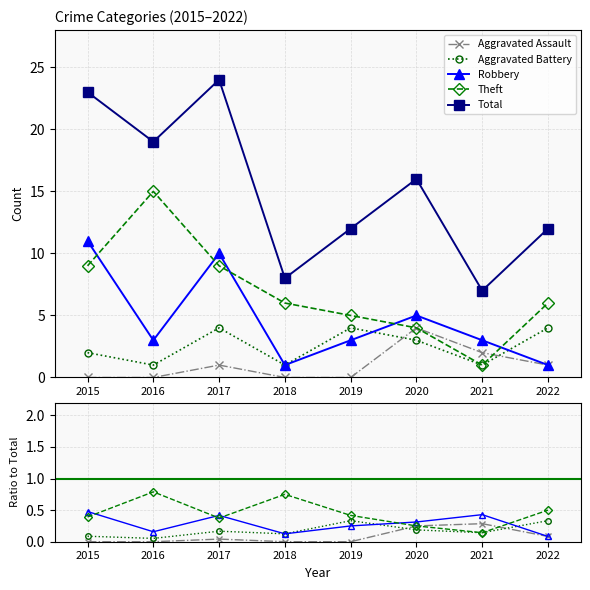

Where is the first local maximum for Aggravated Assault?

2017